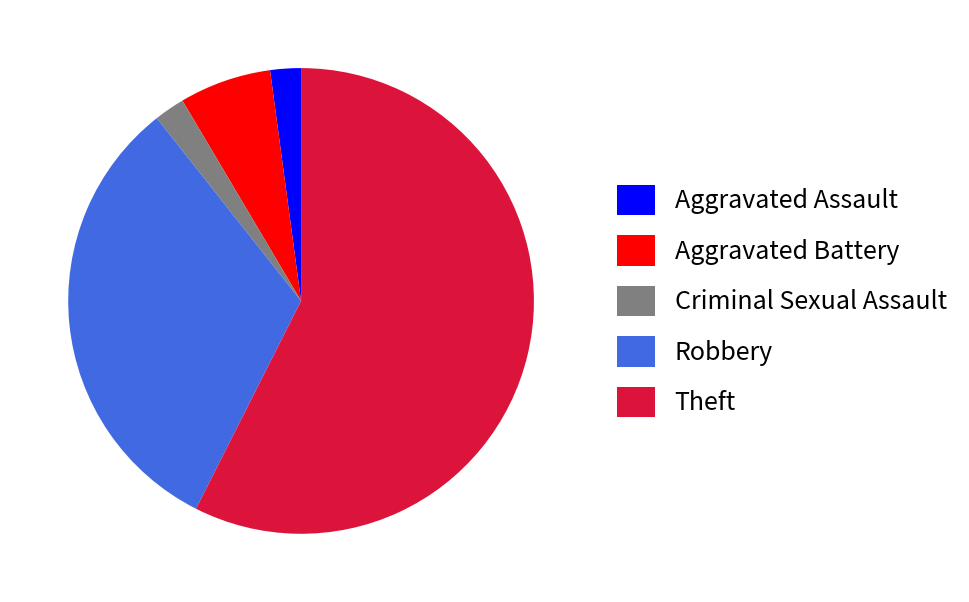

Do Robbery and Theft together represent more than half of the pie?

Yes